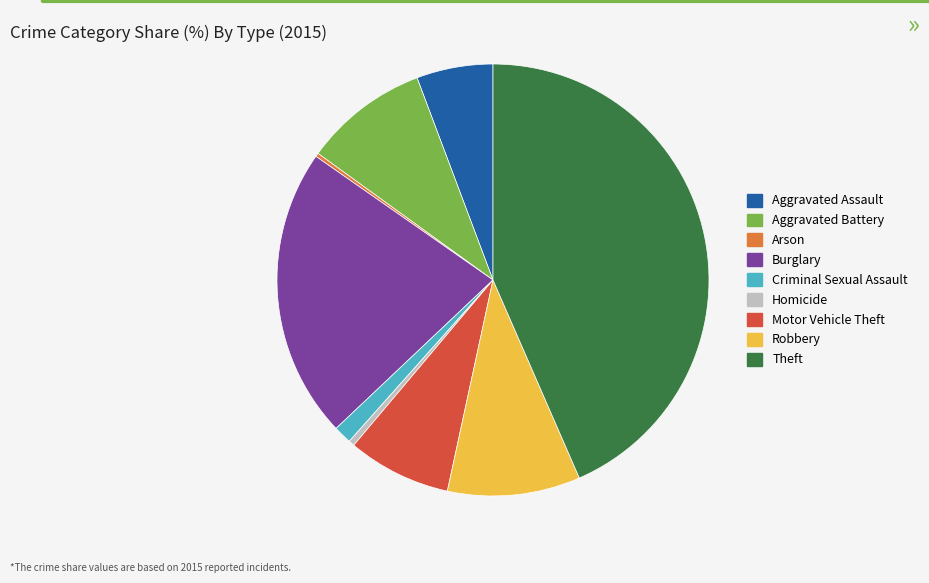

Does any single category account for the majority?

No